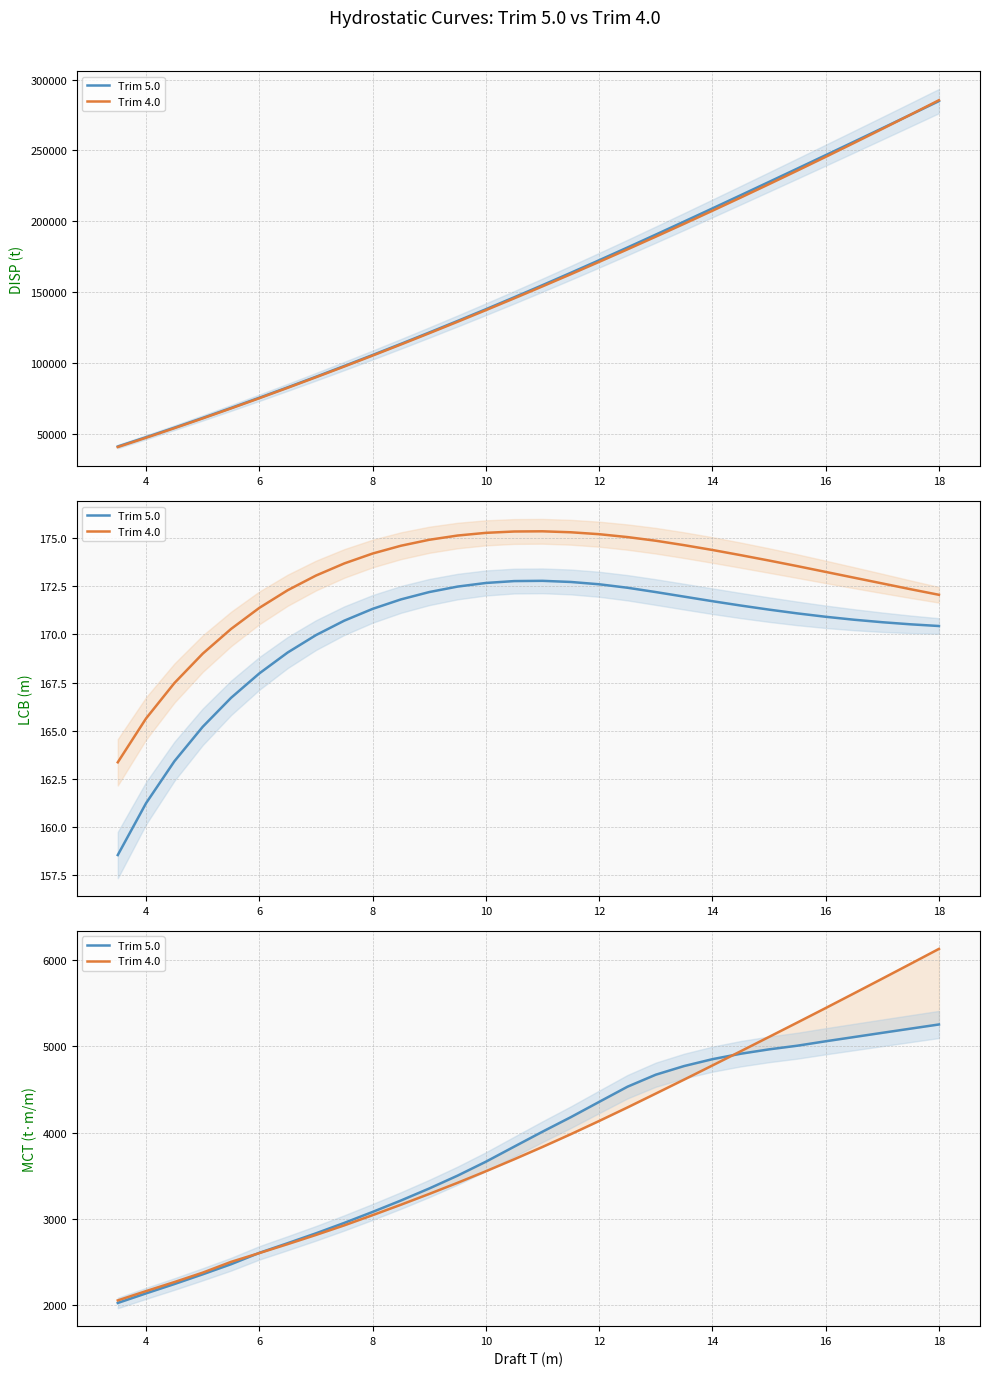

At which category is the sum across all series the highest?

18